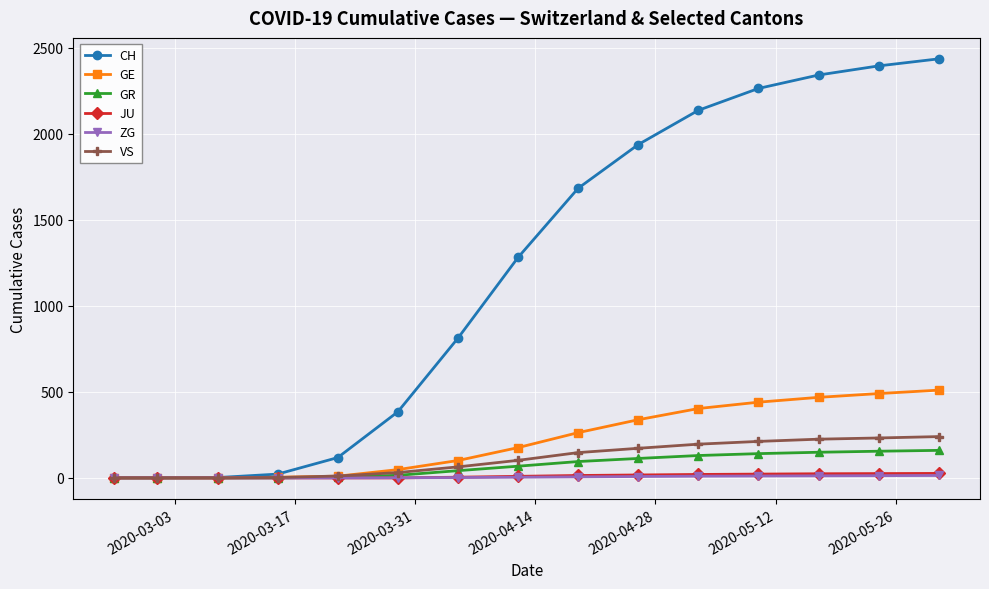

What is the difference between the second highest and minimum values in the CH series?

2394